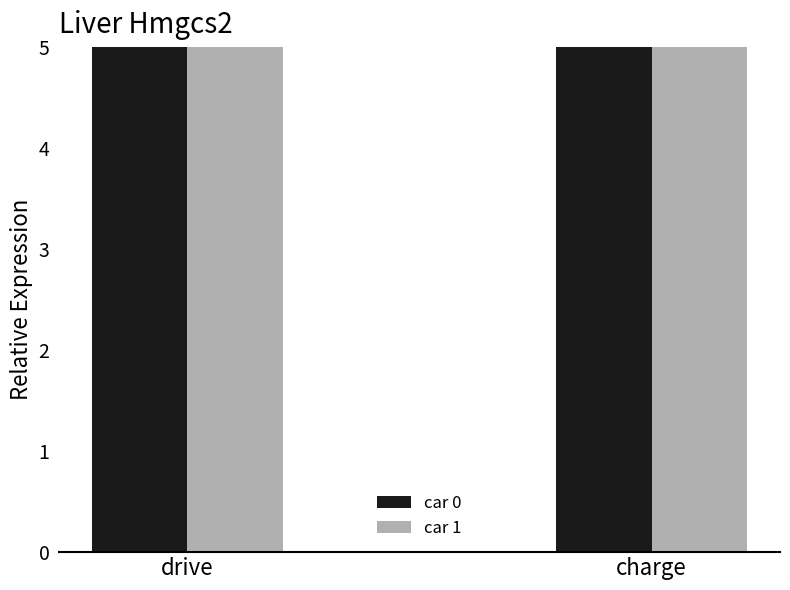

What is the average value of the car 0 series?

17.0